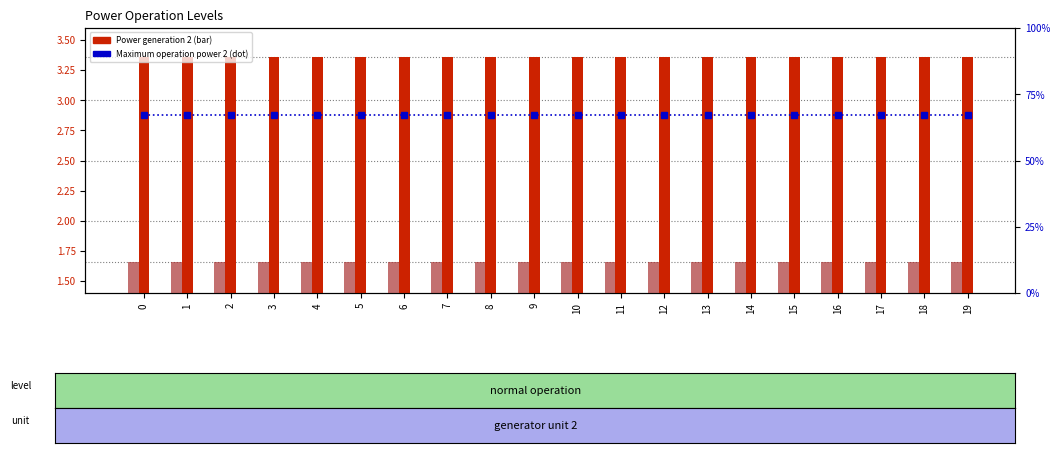

True or false: Minimum operation power 2 has a value of 0.6 at 3.

False